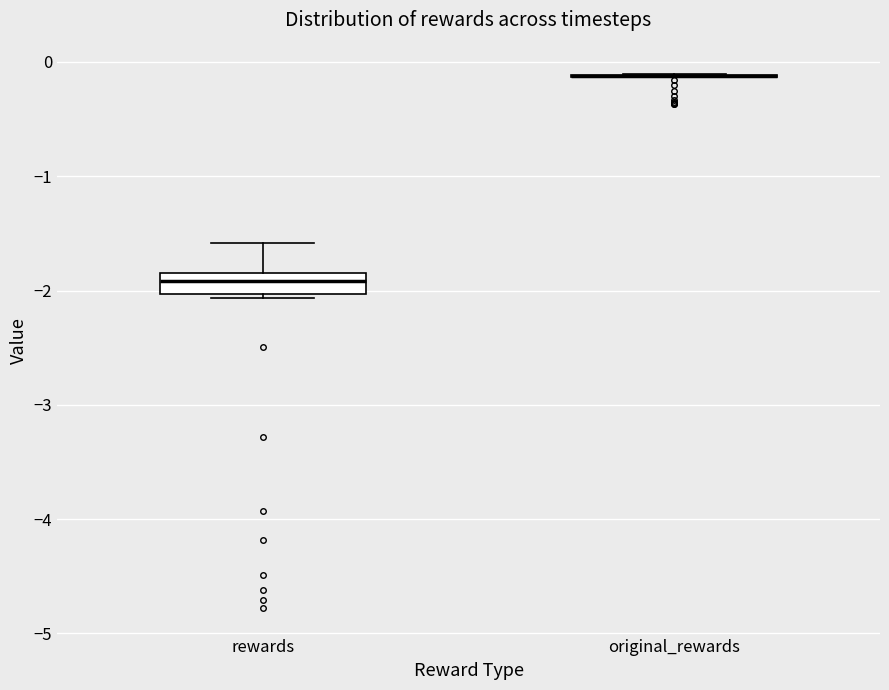

Reading left to right, read every box against the y-axis: the position of its median line, the range the box covers, and the ends of its whiskers. The values are not printed on the chart, so give them approximately, as read against the axis.

rewards: median -1.9, box -2.0 to -1.8, whiskers -2.1 to -1.6
original_rewards: box collapsed to a line at -0.1, whiskers -0.1 to -0.1